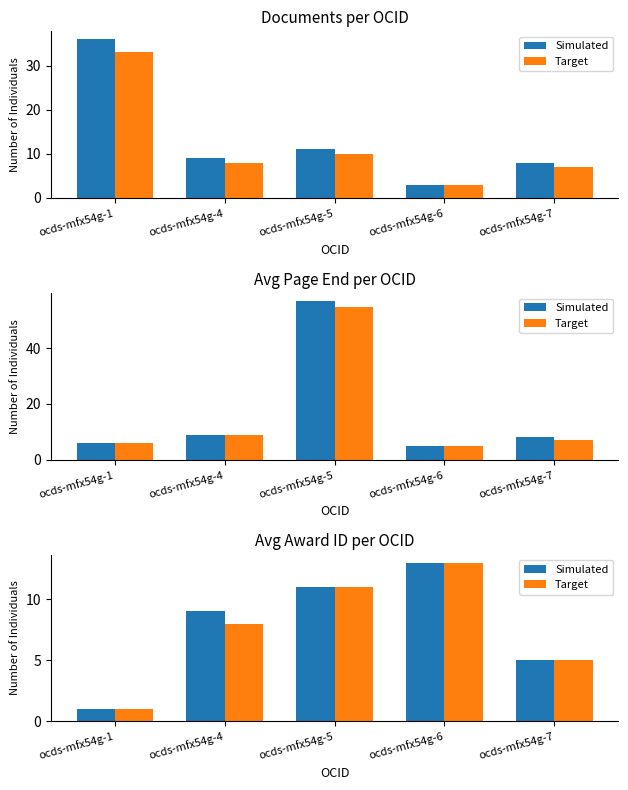

How many values in the Simulated series exceed 9?

2